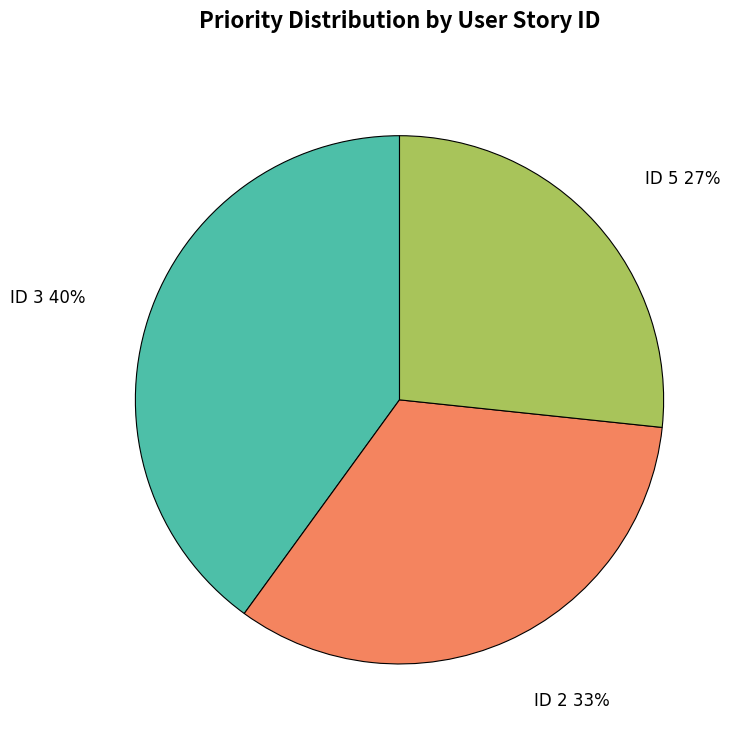

How many segments does this pie chart have?

3